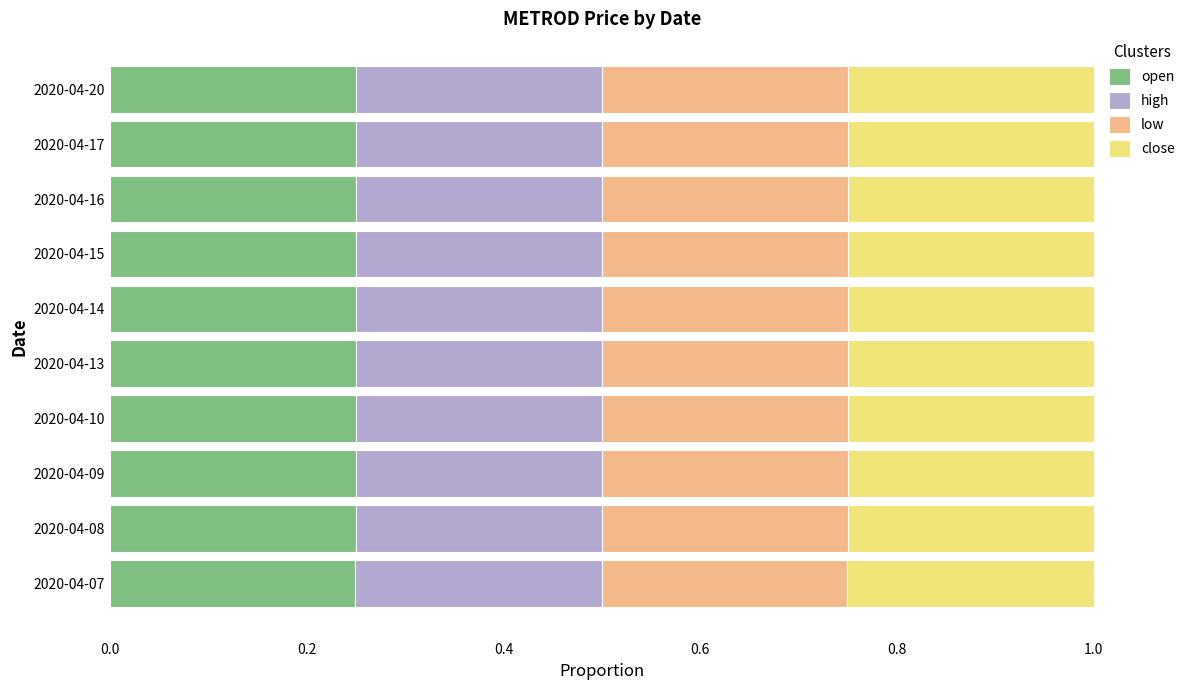

What is the total value across all series at 2020-04-17?

1.0